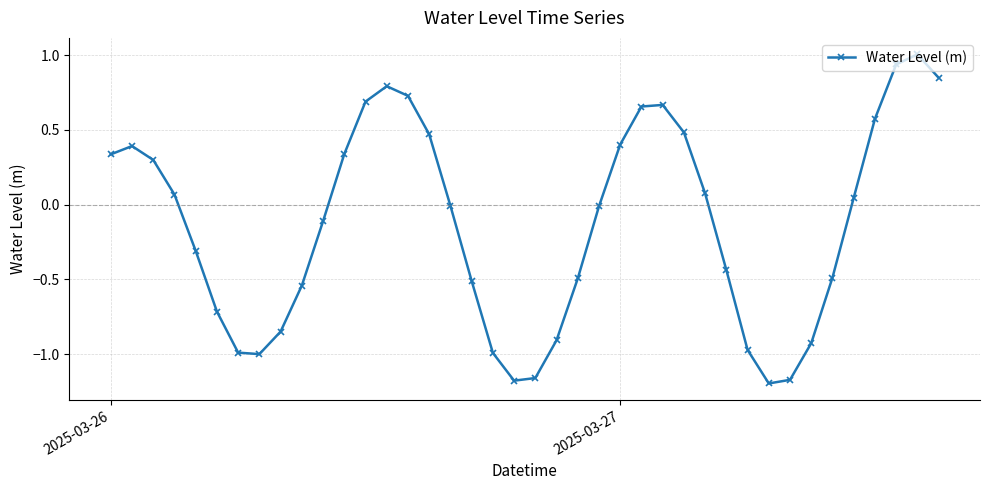

What is the maximum value shown in the chart?

1.0